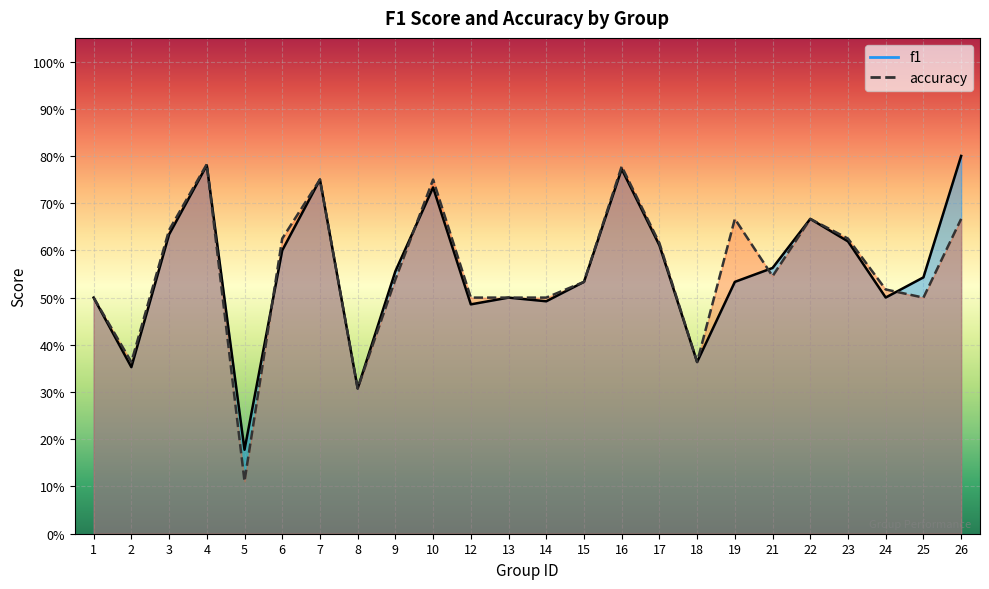

Reading right to left, list all the values displayed in this chart.

f1: 0.8	0.5	0.5	0.6	0.7	0.6	0.5	0.4	0.6	0.8	0.5	0.5	0.5	0.5	0.7	0.6	0.3	0.8	0.6	0.2	0.8	0.6	0.4	0.5
accuracy: 0.7	0.5	0.5	0.6	0.7	0.5	0.7	0.4	0.6	0.8	0.5	0.5	0.5	0.5	0.8	0.5	0.3	0.8	0.6	0.1	0.8	0.6	0.4	0.5